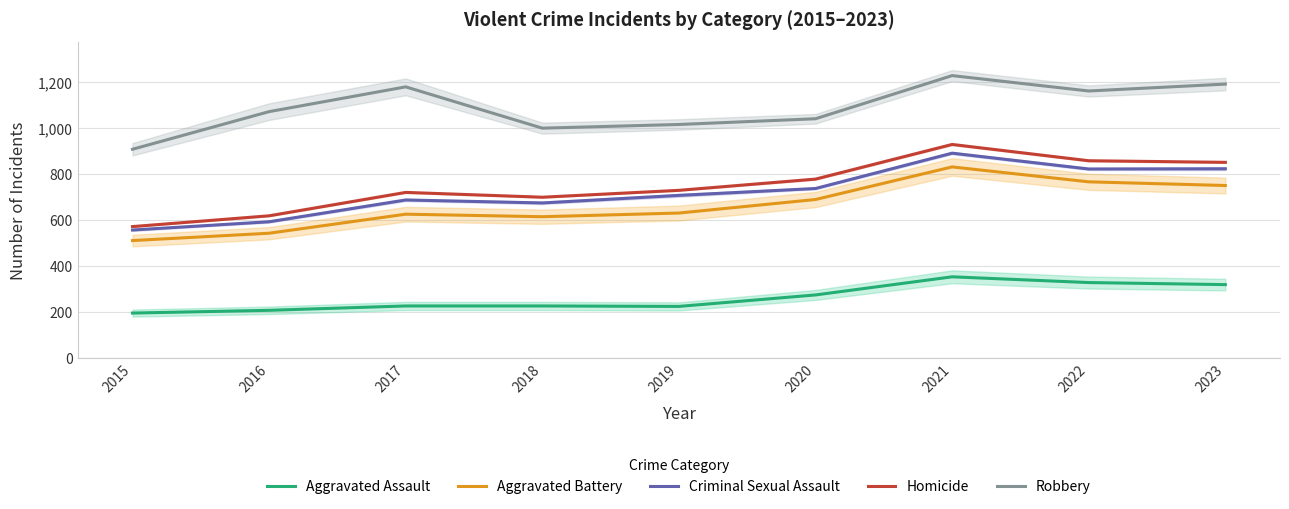

True or false: Criminal Sexual Assault has more than 2 interior local peaks.

False